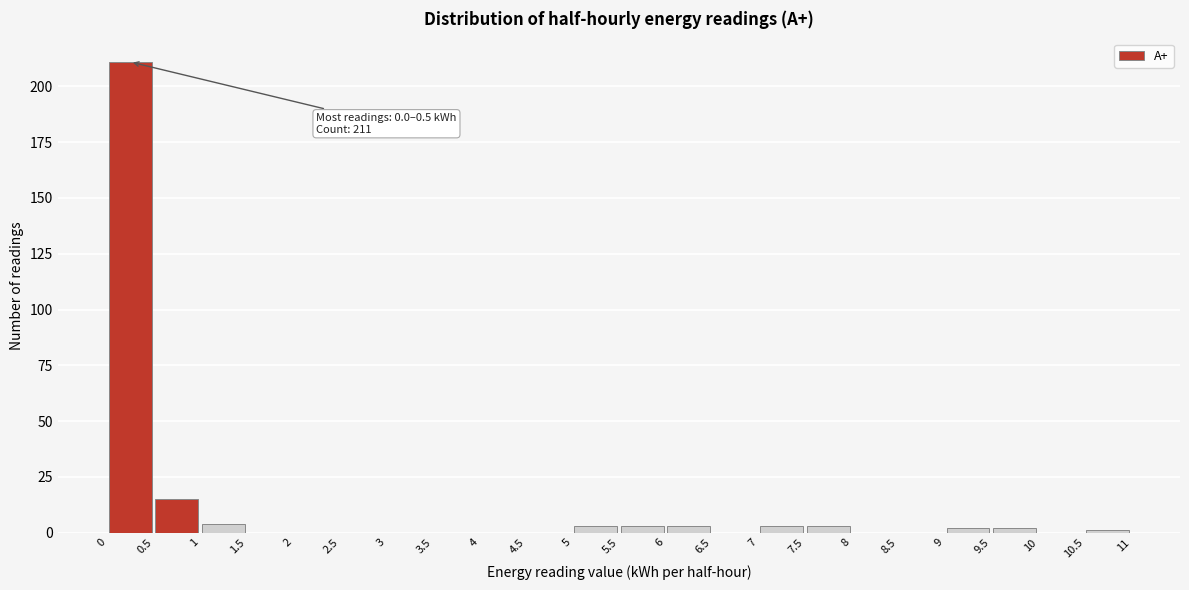

Over which range of the x-axis is the bar tallest?

0 to 0.5